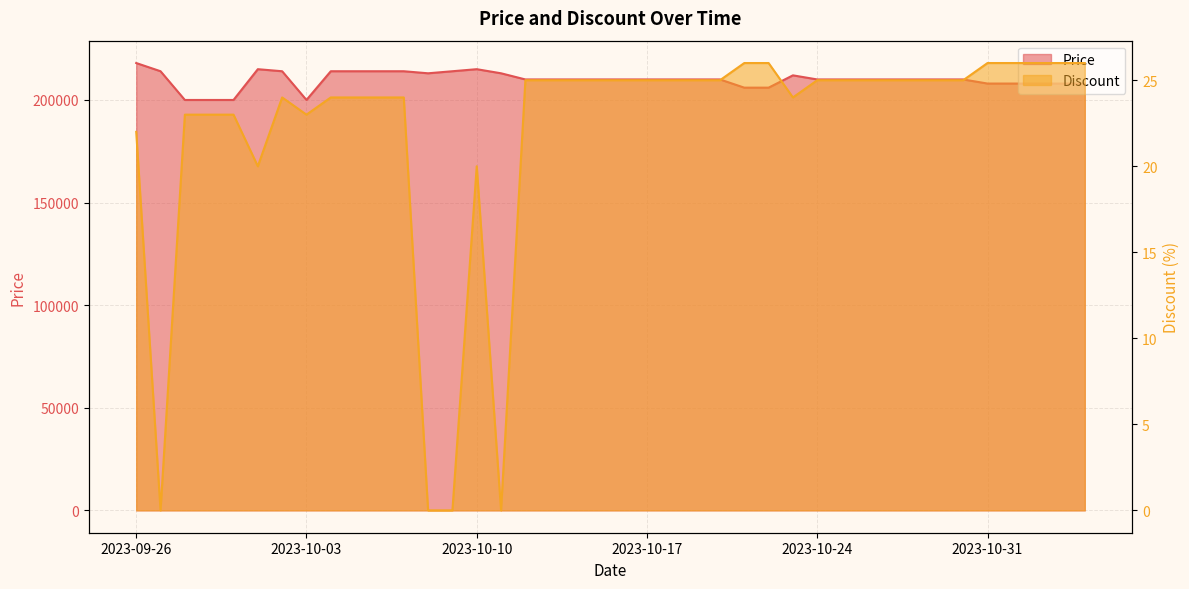

What is the total value across all series at 2023-10-24?

210025